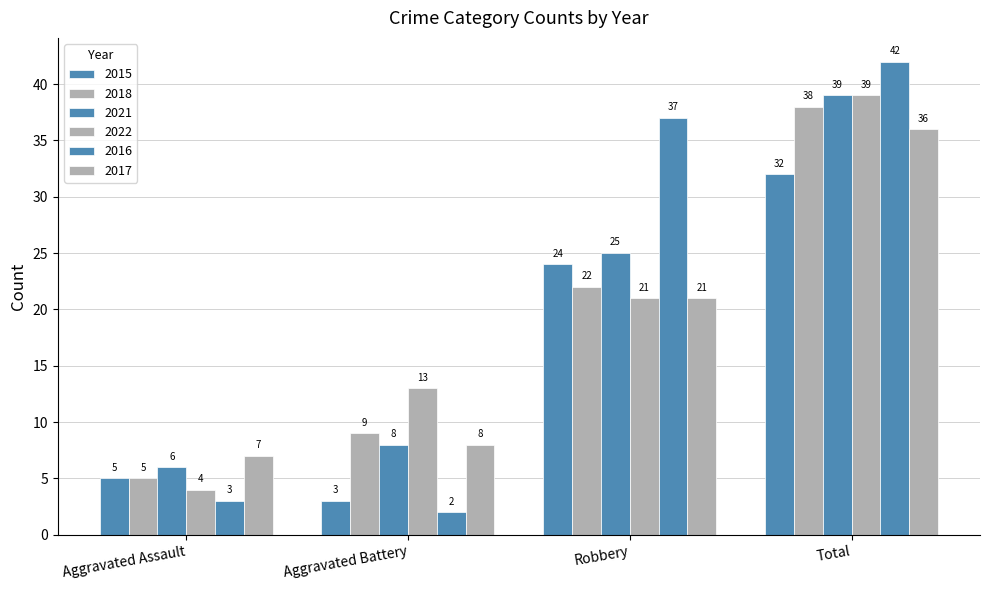

How many data points in 2018 are less than 22?

2